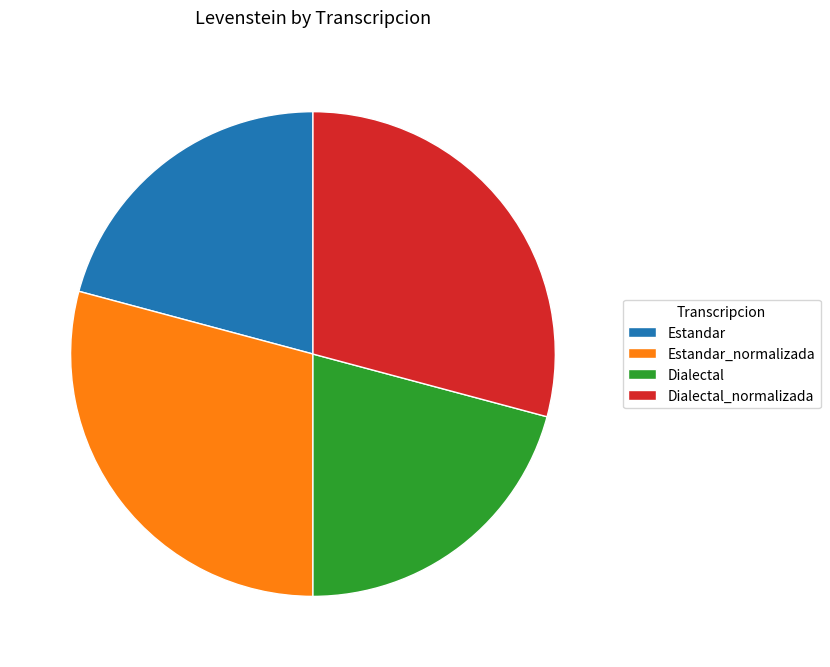

Does Estandar_normalizada account for over 50% of the chart?

No